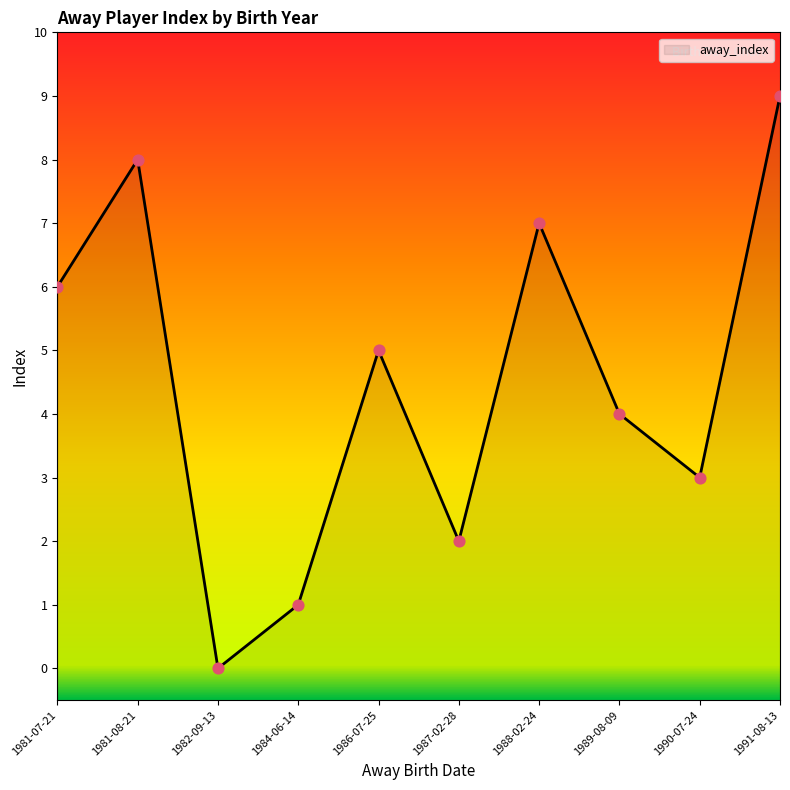

Approximately how many times larger is the value at 1989-08-09 compared to 1986-07-25?

0.8